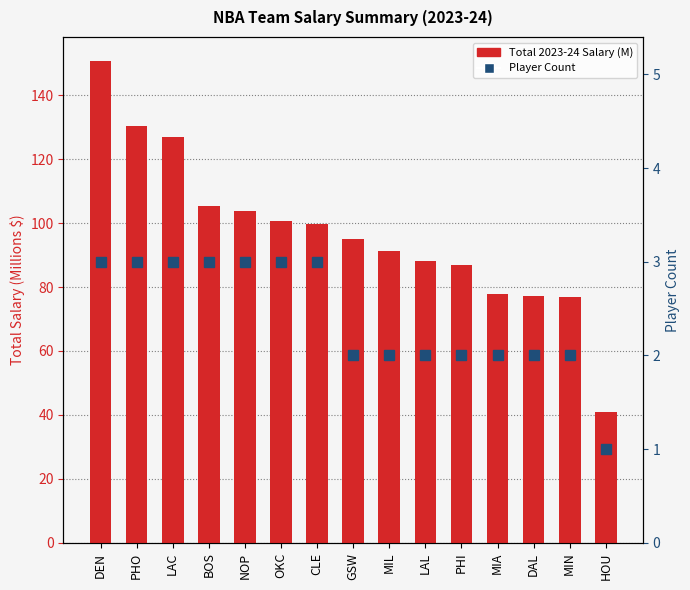

What is the lowest value of the Player Count series?

1.0